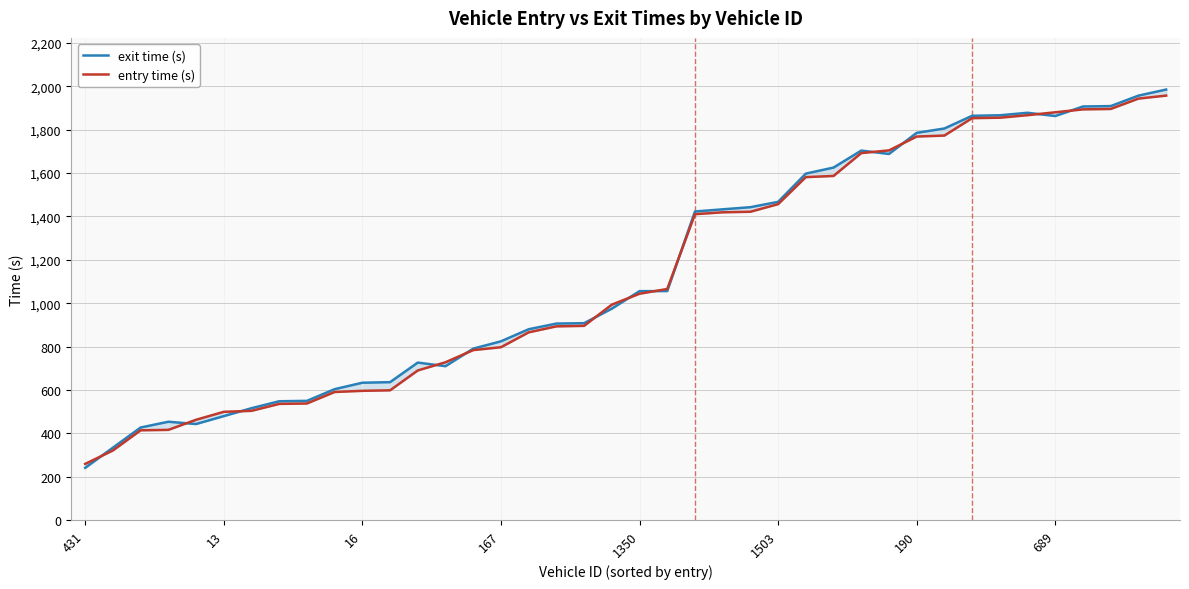

What is the difference between the second highest and second lowest values in the entry time (s) series?

1623.0